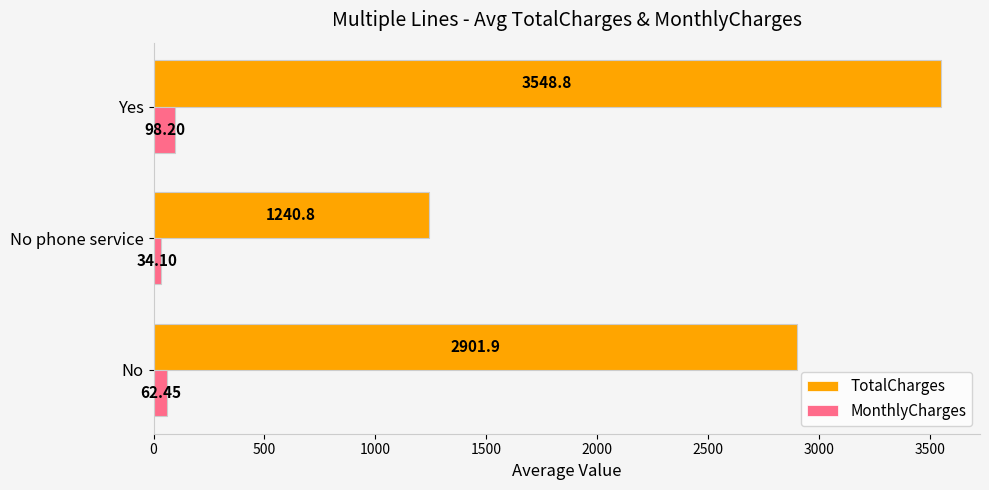

Which series has the largest range (max minus min)?

TotalCharges